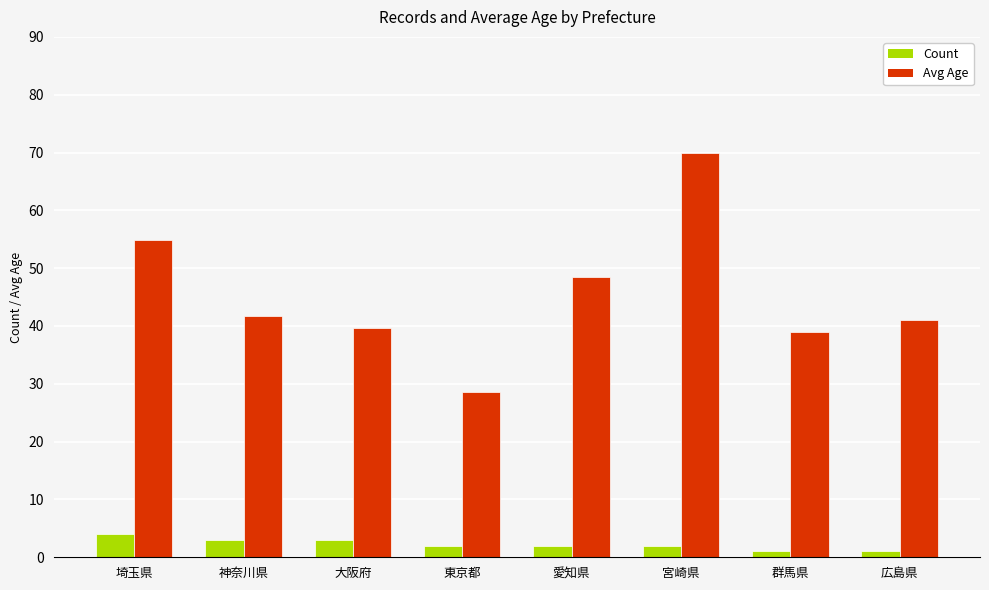

Reading left to right, what are all the values shown in this chart?

Count: 4.0	3.0	3.0	2.0	2.0	2.0	1.0	1.0
Avg Age: 54.8	41.7	39.7	28.5	48.5	70.0	39.0	41.0